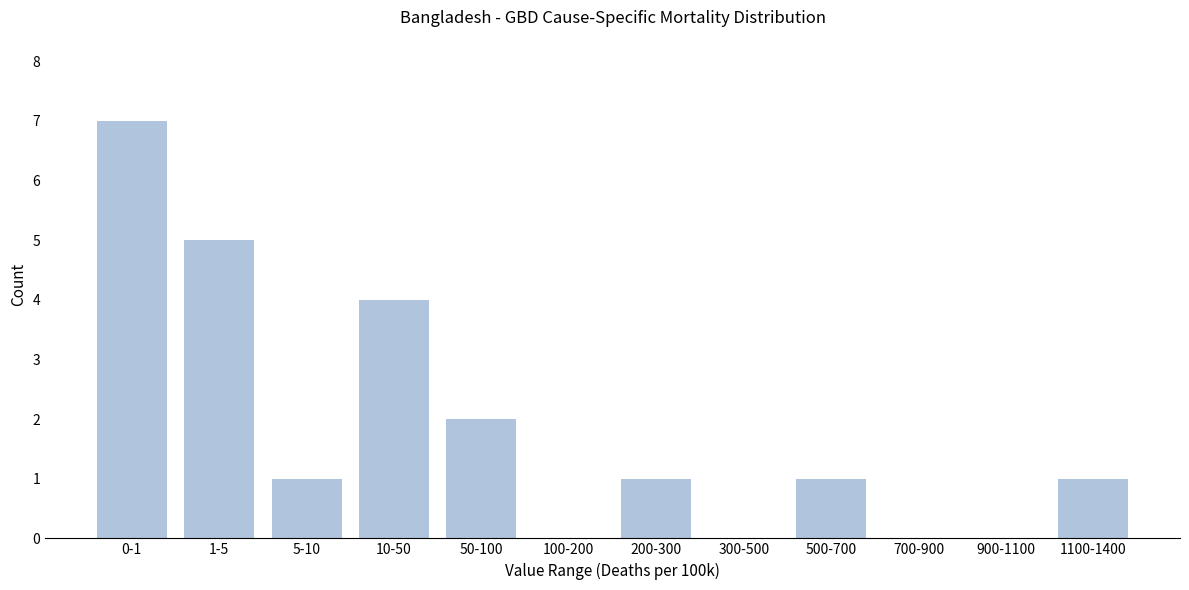

Reading left to right, what are all the values shown in this chart?

0-1=7	1-5=5	5-10=1	10-50=4	50-100=2	100-200=0	200-300=1	300-500=0	500-700=1	700-900=0	900-1100=0	1100-1400=1